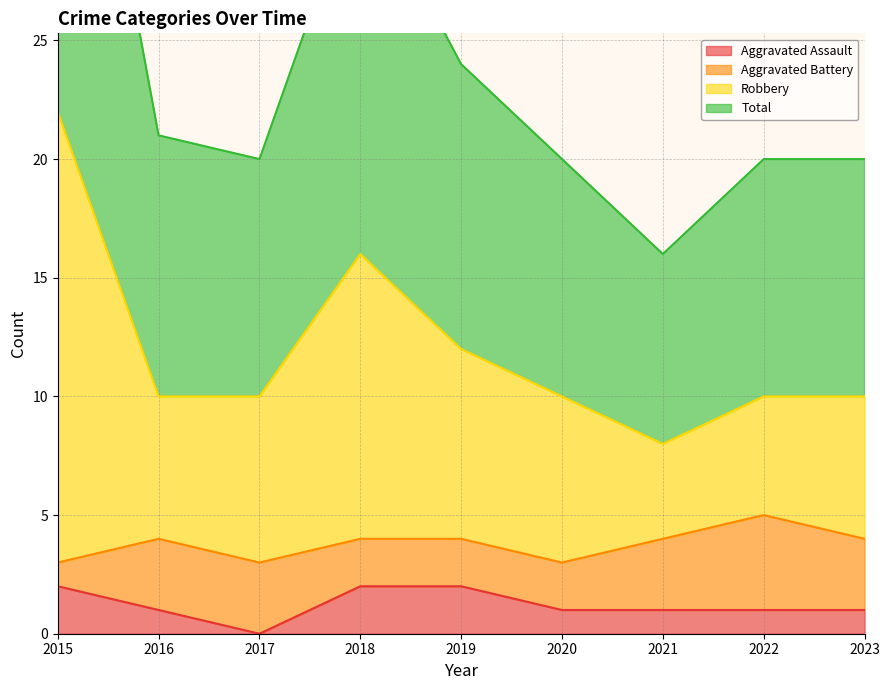

List the labels in order of Total value, smallest first.

2021, 2017, 2020, 2022, 2023, 2016, 2019, 2018, 2015